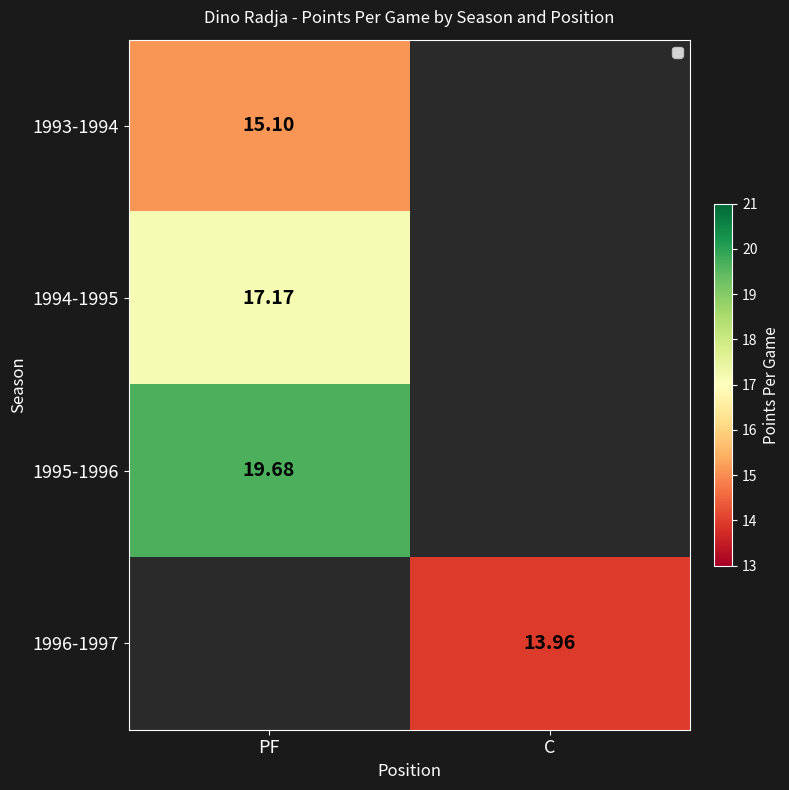

What is the spread (max minus min) of values at PF?

4.6